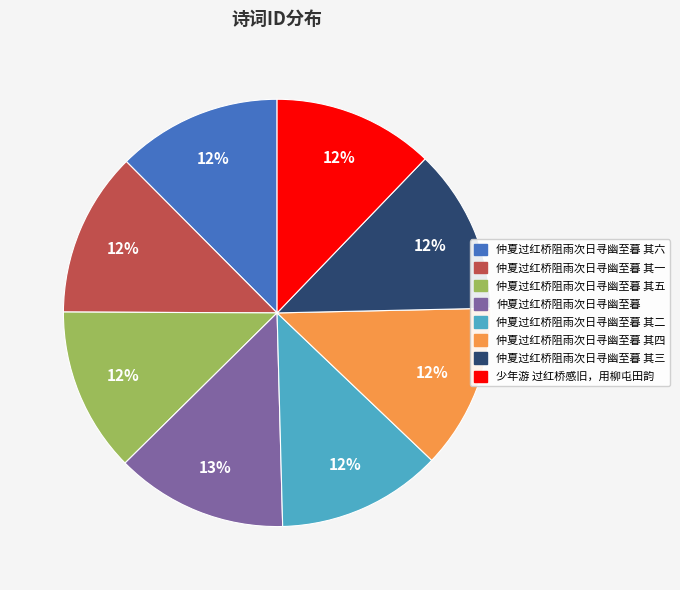

Does any single category account for the majority?

No